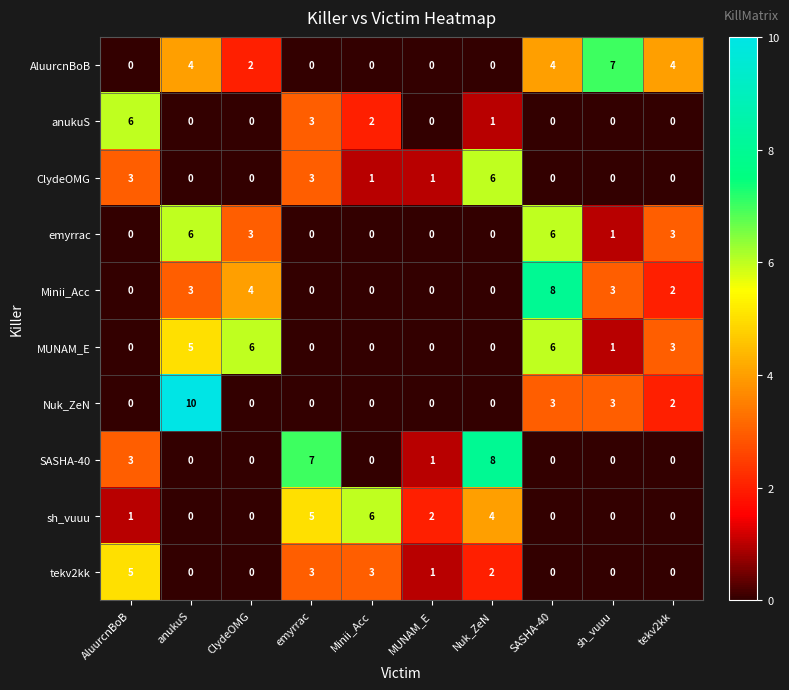

The emyrrac series shows 2 at MUNAM_E. True or false?

False